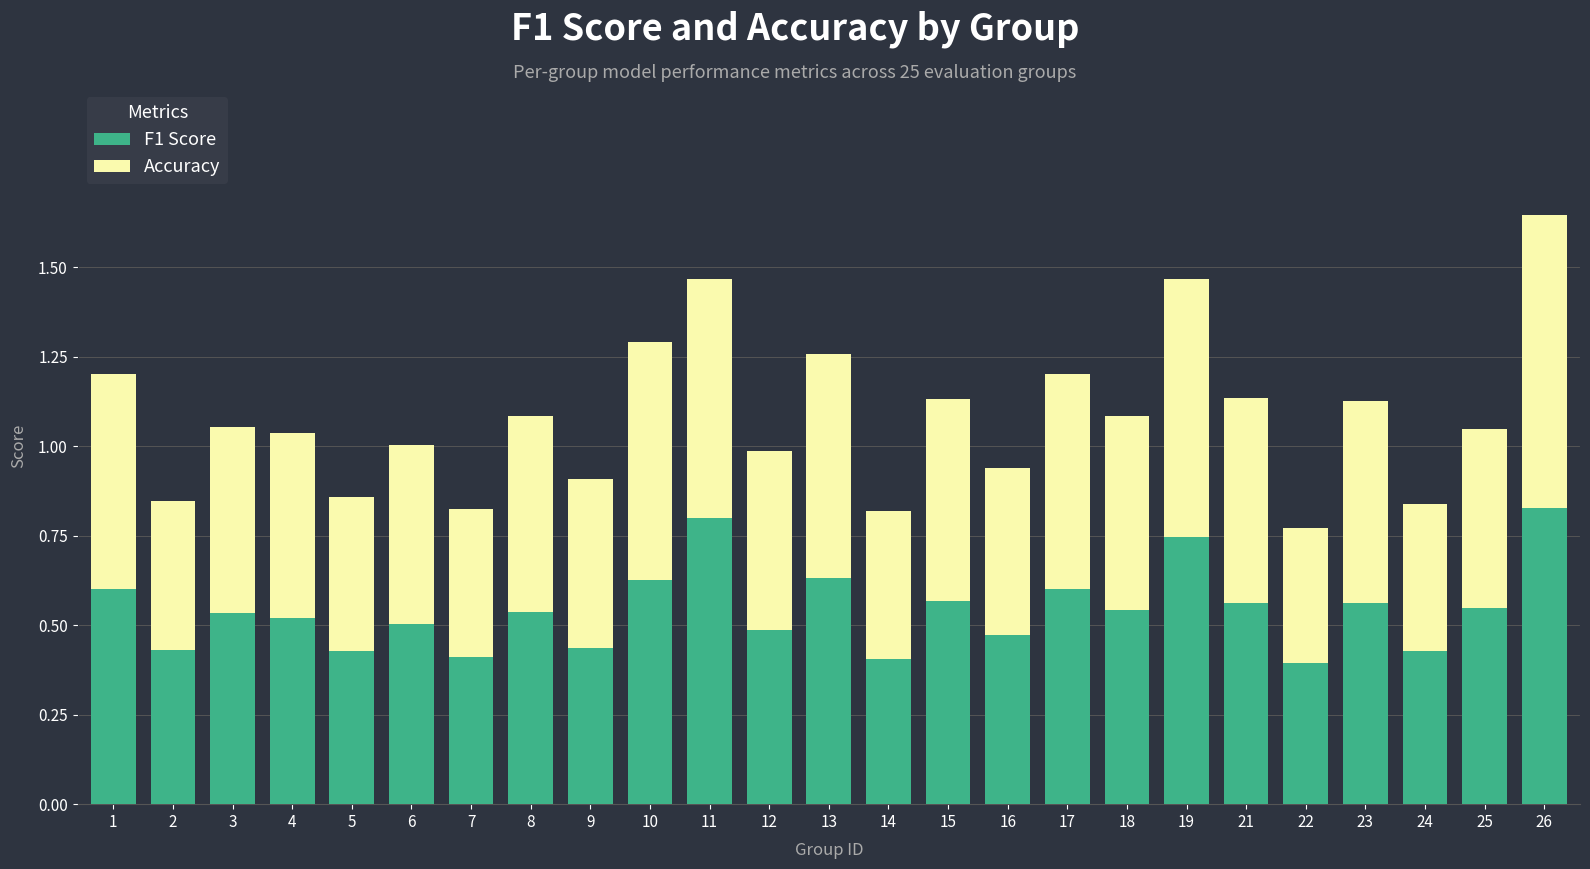

What is the total value across all series at 15?

1.1